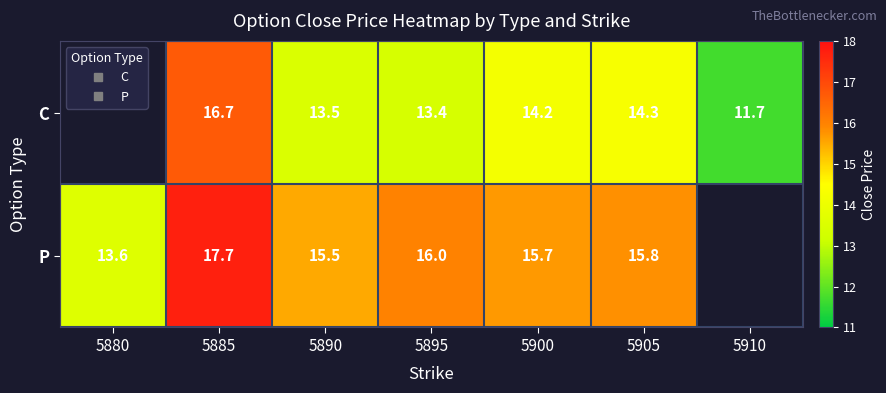

How many C values are between 13 and 14?

2